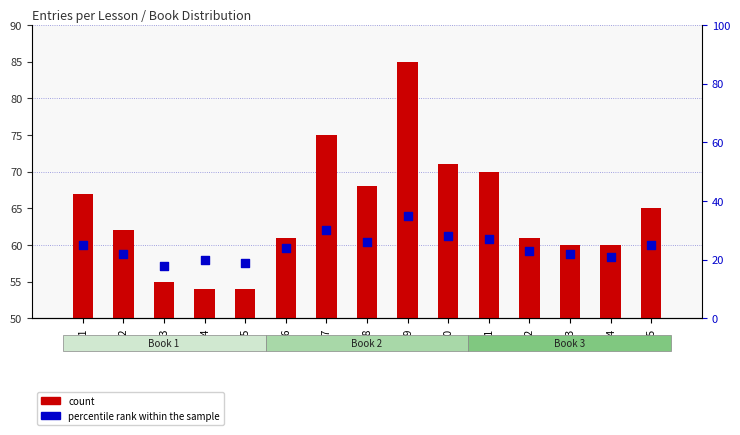

What are all the series names shown in the legend?

count, percentile rank within the sample